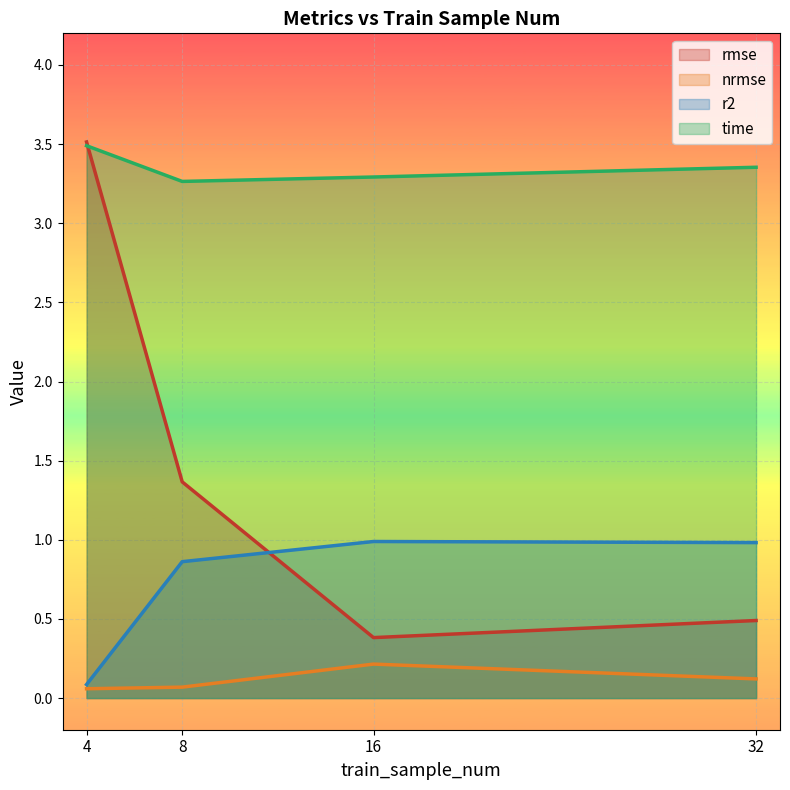

What is the difference between the highest and lowest values at 16?

3.1